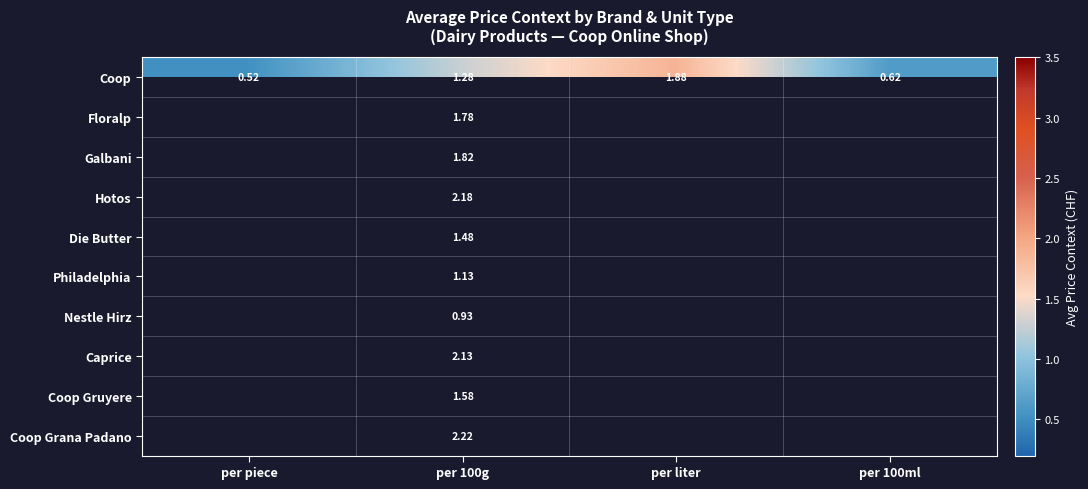

At per 100g, list the series in order from largest to smallest.

Coop Grana Padano, Hotos, Caprice, Galbani, Floralp, Coop Gruyere, Die Butter, Coop, Philadelphia, Nestle Hirz